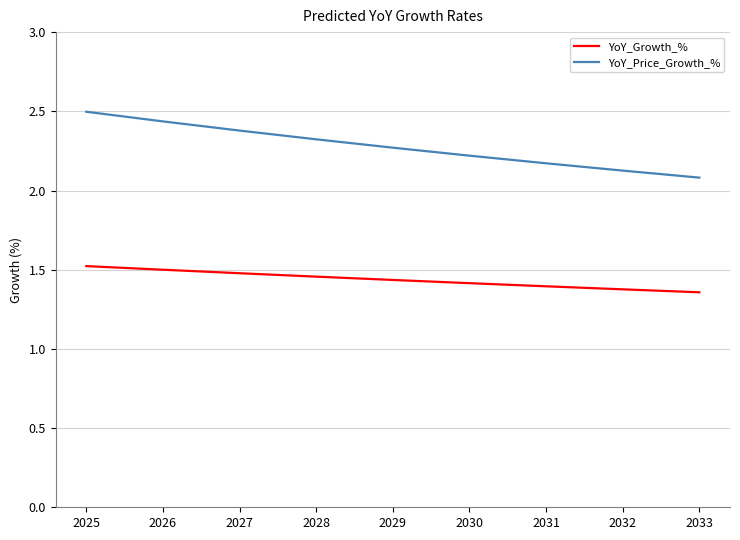

What is the spread (max minus min) of values at 2031?

0.8